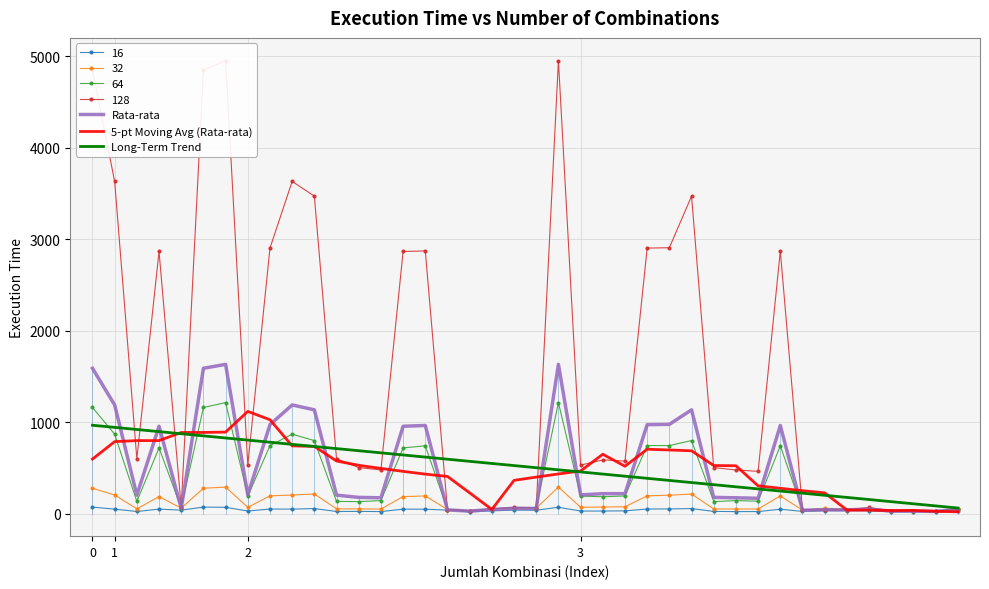

Rank the categories by Rata-rata value from lowest to highest.

38, 17, 36, 37, 32, 16, 34, 33, 18, 39, 35, 20, 4, 19, 30, 13, 29, 12, 28, 2, 11, 7, 22, 23, 24, 3, 14, 15, 31, 8, 25, 26, 10, 27, 1, 9, 0, 5, 6, 21